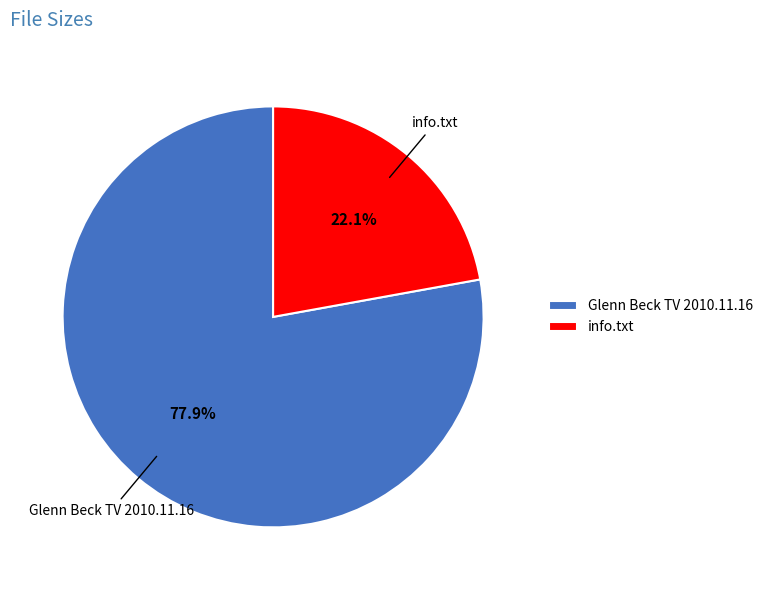

Rank the categories by value from highest to lowest.

Glenn Beck TV 2010.11.16, info.txt